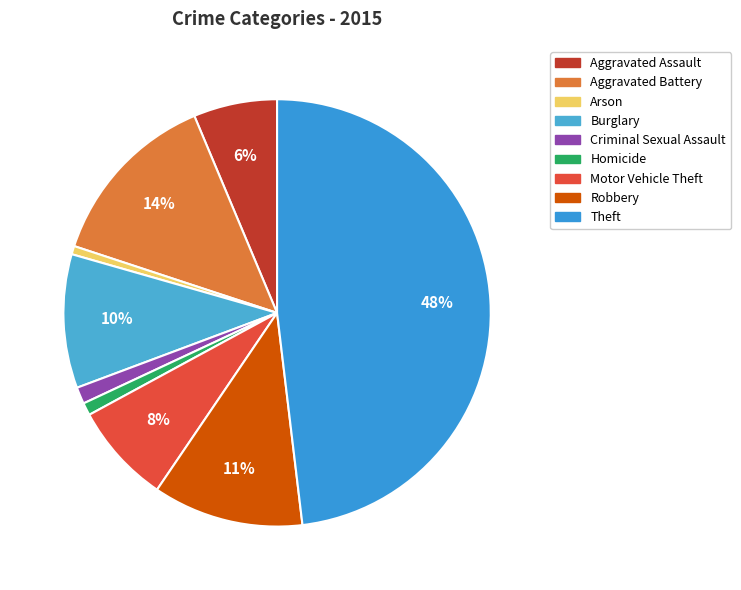

How many slices are in this pie chart?

9